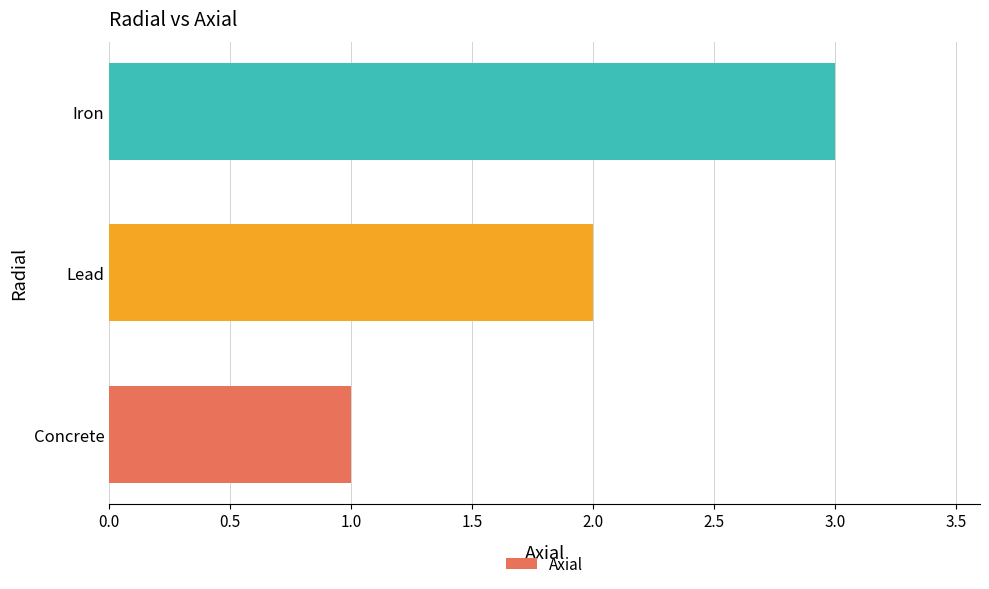

Is it true that the value at Lead is 2?

True